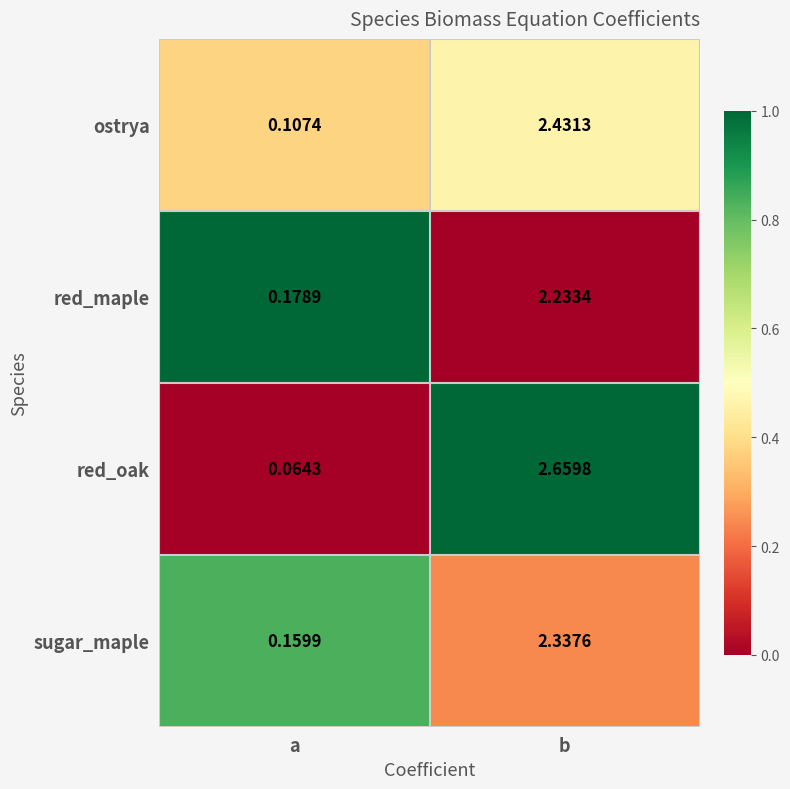

Between a and b, which series saw the biggest shift?

red_oak